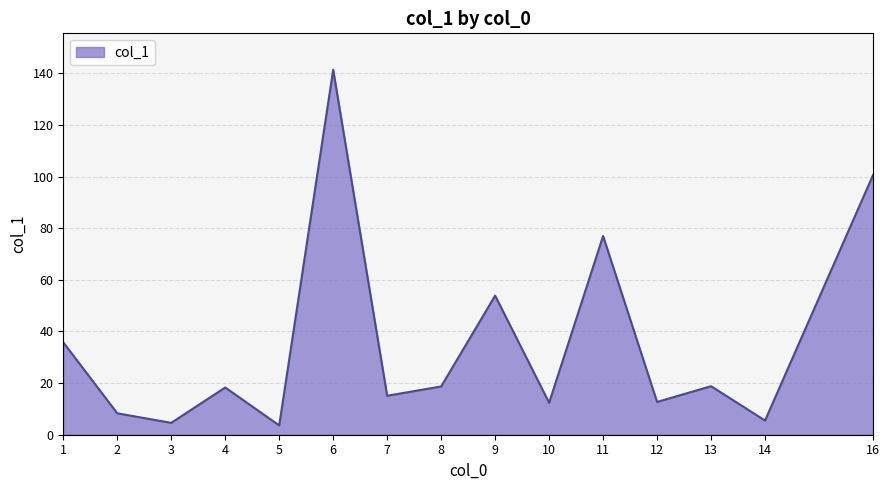

Where does the data first go above 18?

1